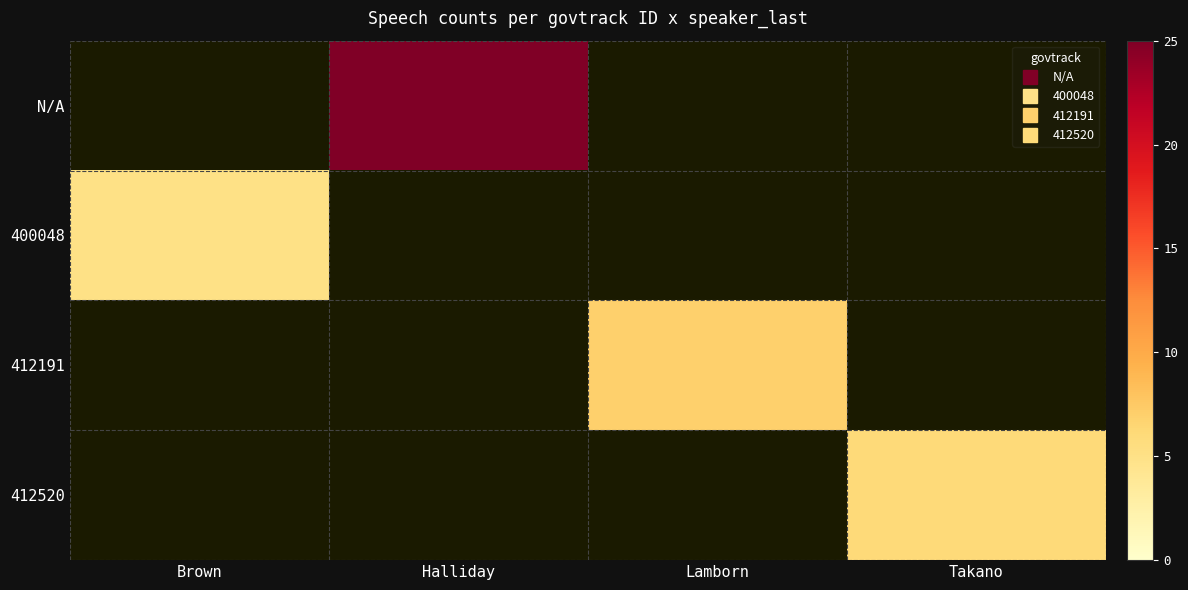

Between Lamborn and Brown, which is larger?

Brown